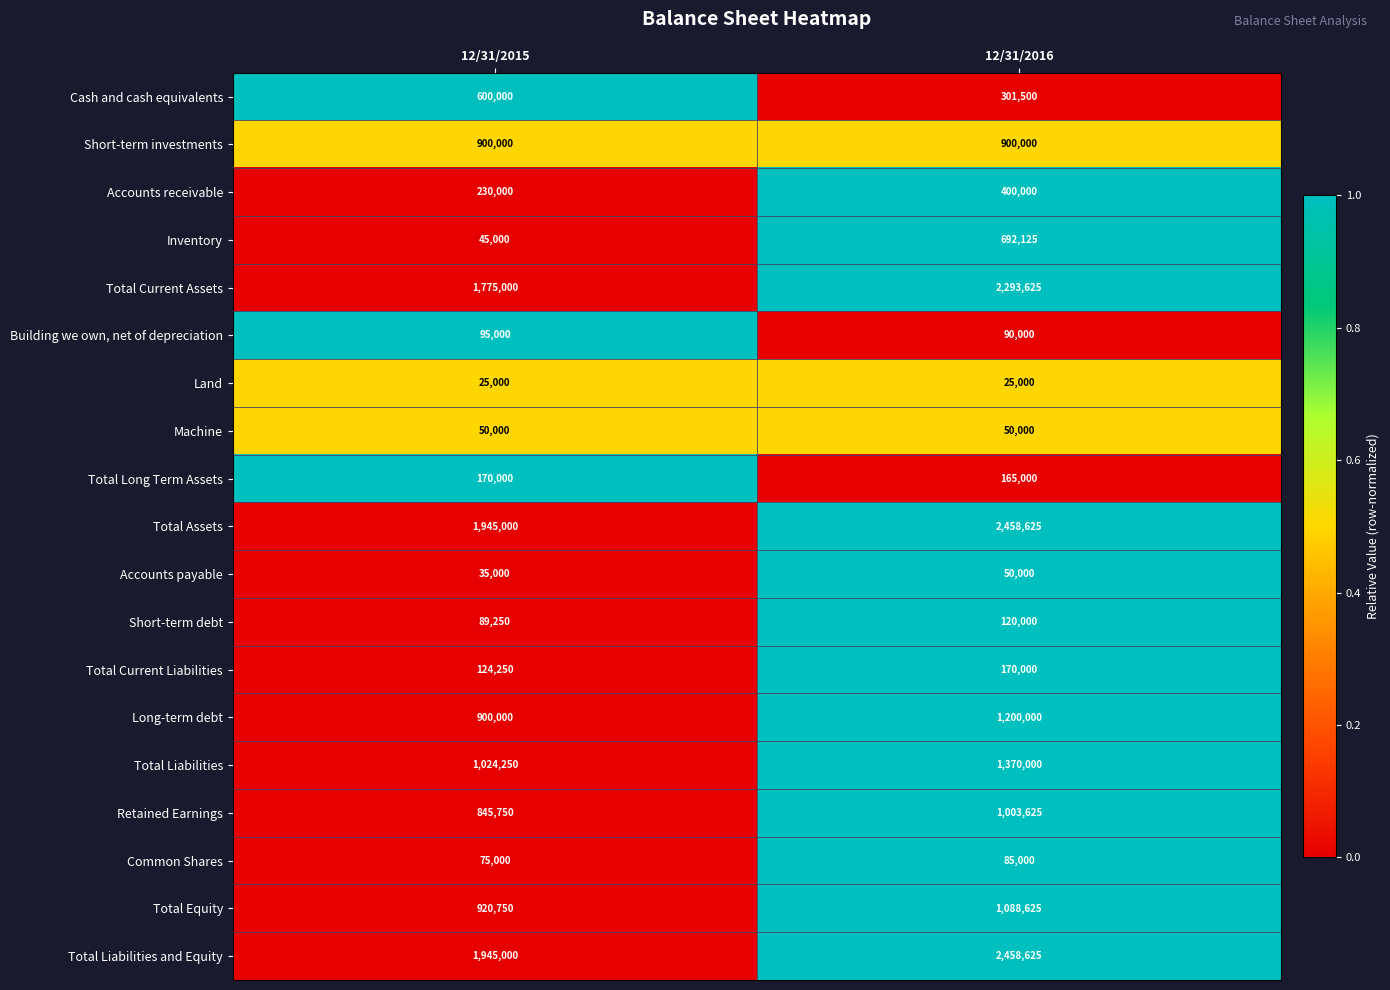

How many categories are shown in the chart?

2